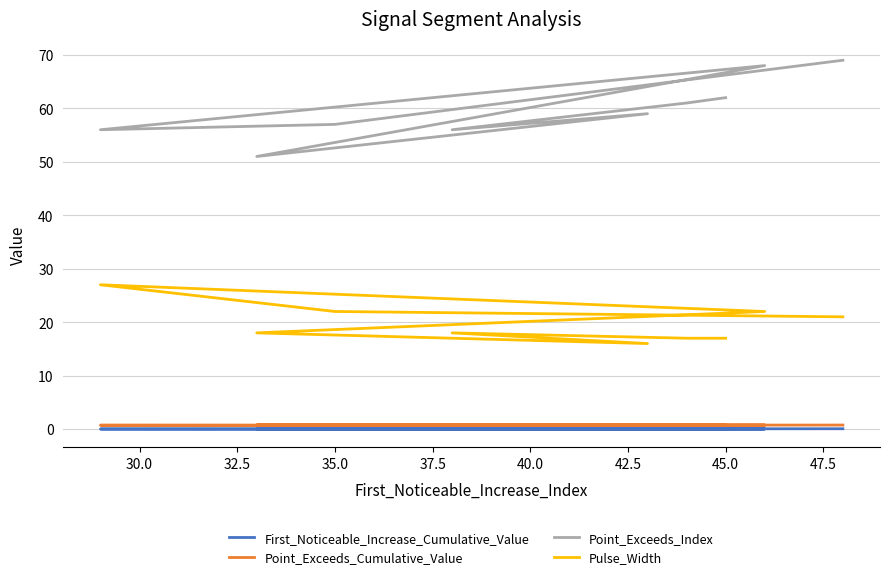

Is it true that Pulse_Width equals 14.1 at 35.0?

False